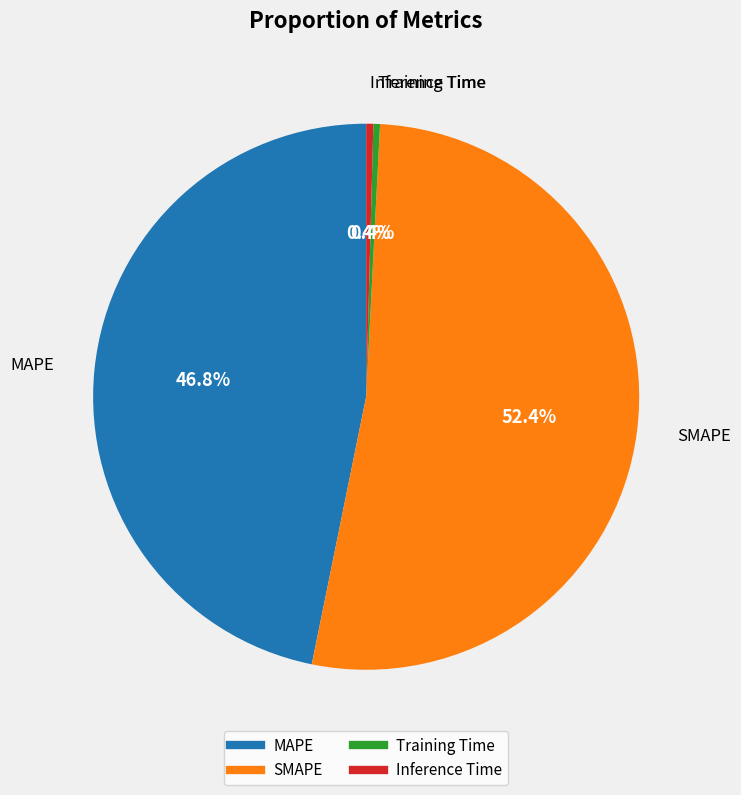

True or false: MAPE accounts for 47% of the total.

True